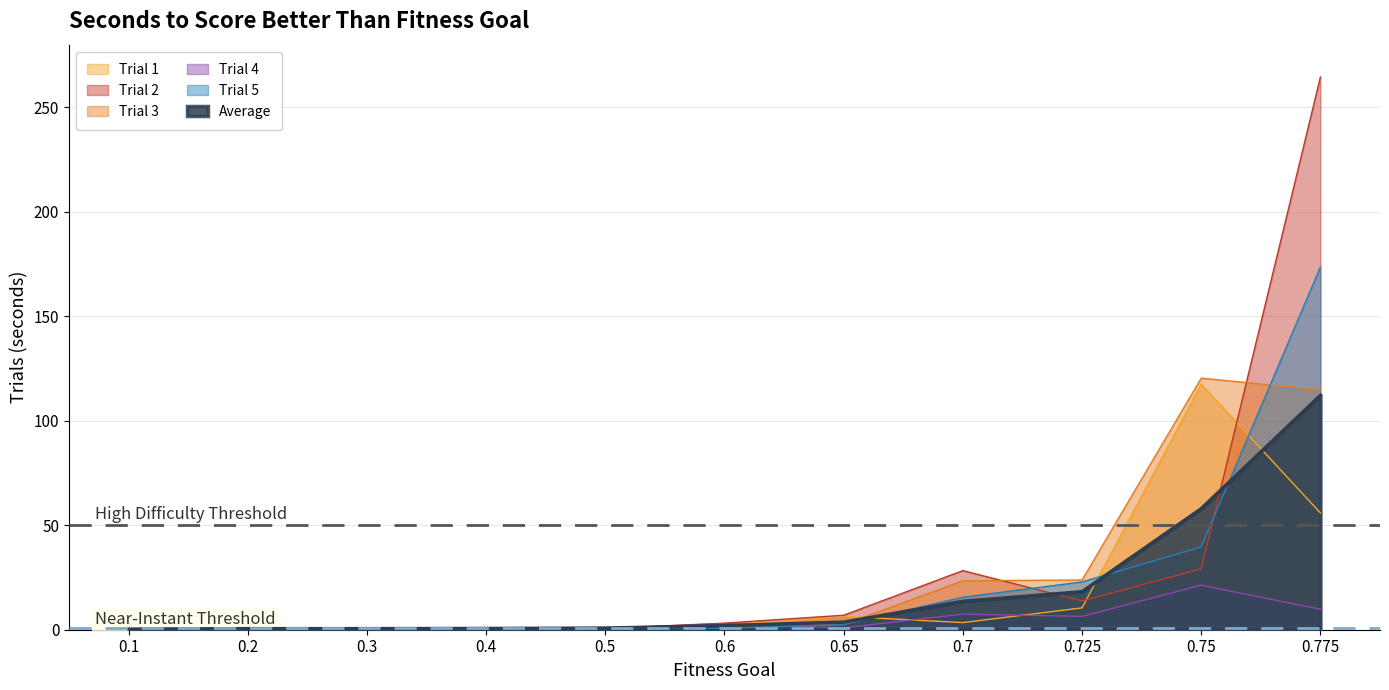

How many times do Trial 3 and Trial 5 cross each other?

6